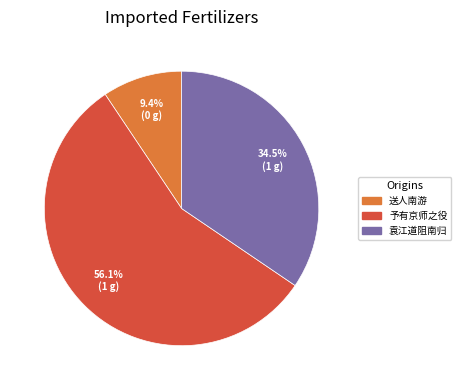

Does any single category account for the majority?

Yes